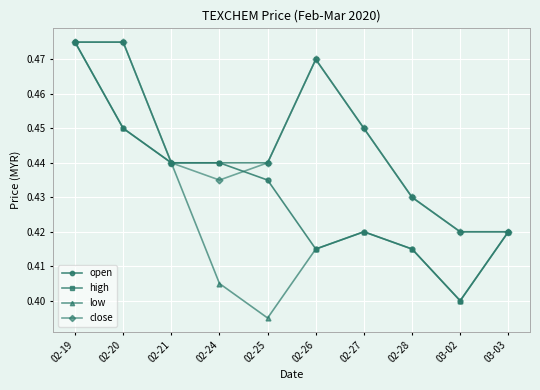

How many interior local valleys does the low series have?

2